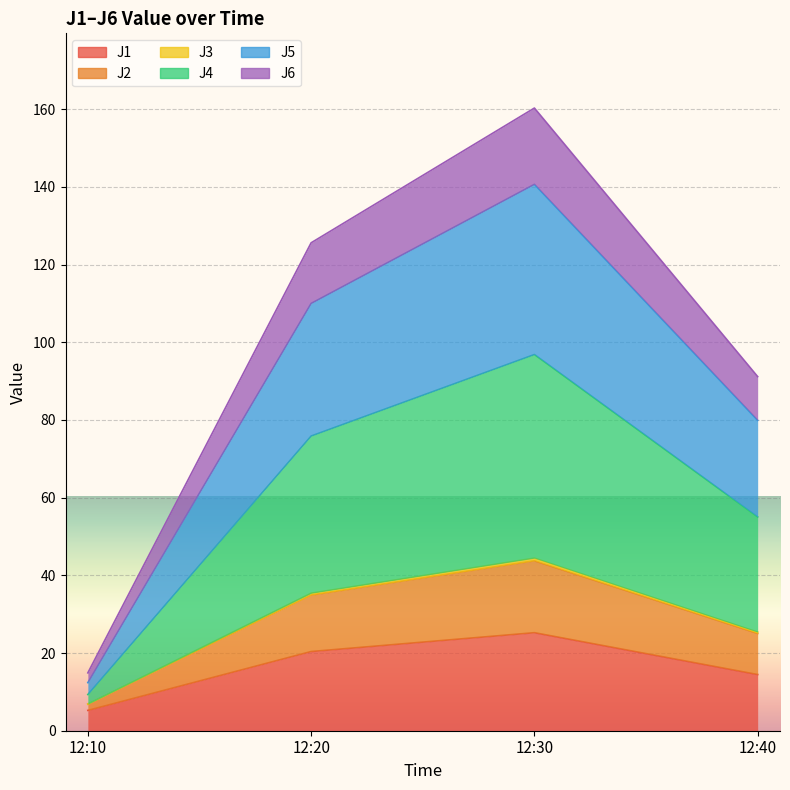

The J1 series shows 8.0 at 12:40. True or false?

False